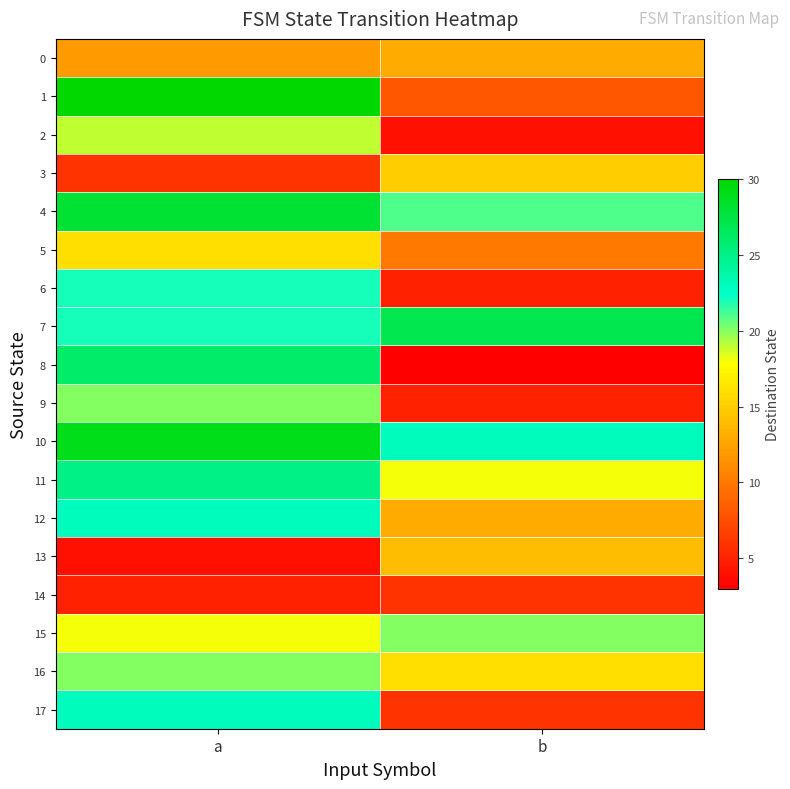

What is the smallest value displayed?

3